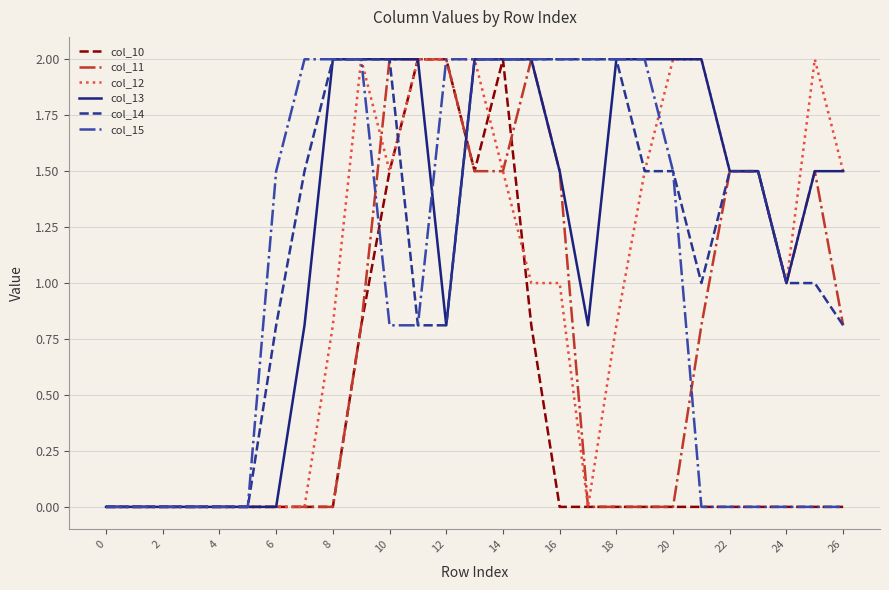

What are all the series names shown in the legend?

col_10, col_11, col_12, col_13, col_14, col_15